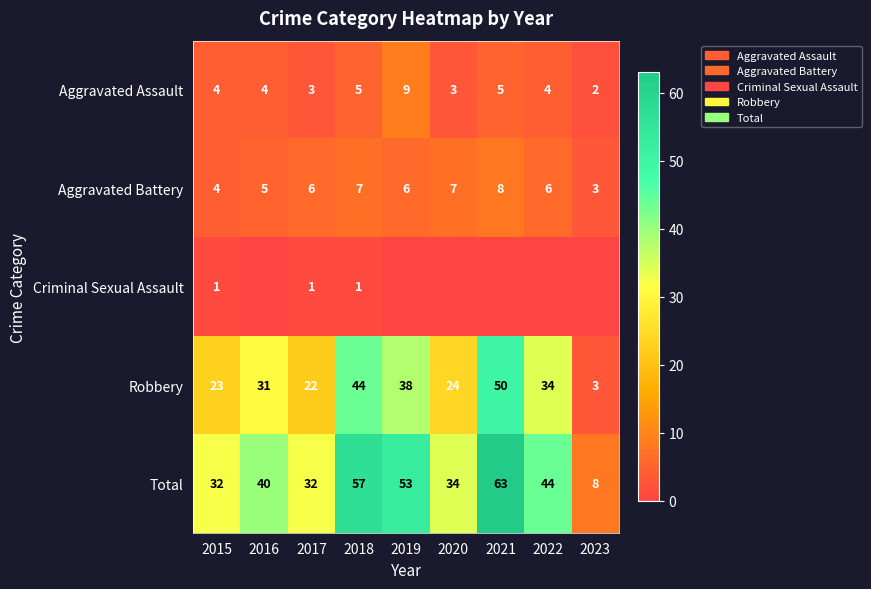

What is the sum of all Aggravated Battery values?

52